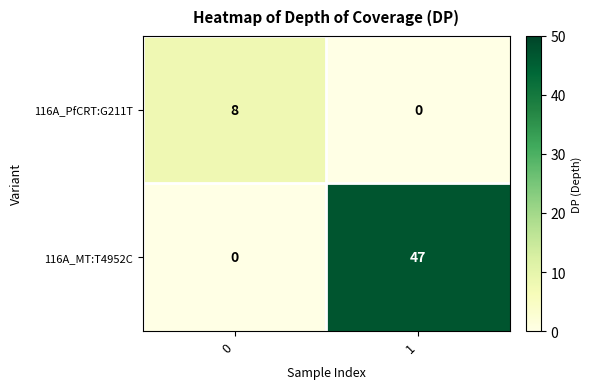

What is the difference between the 116A_MT:T4952C values at 0 and 1?

47